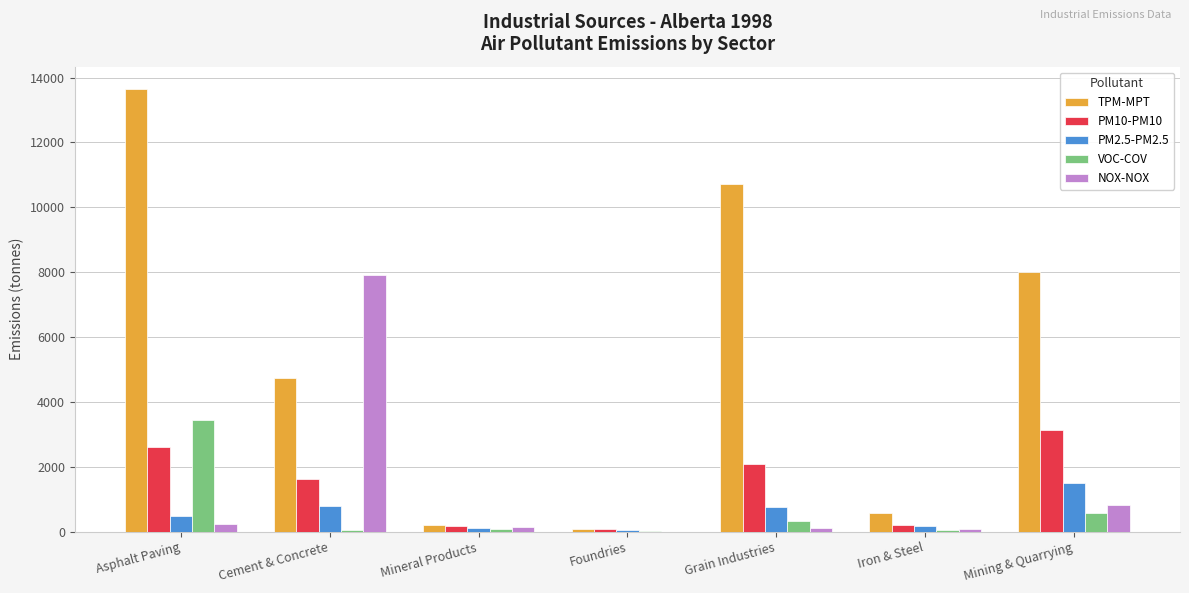

What is the average value of the PM2.5-PM2.5 series?

555